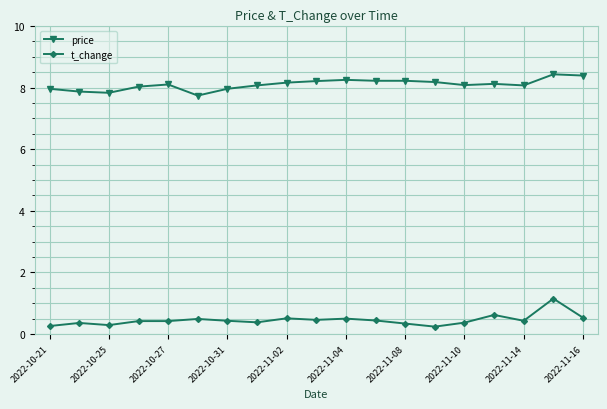

What is the sum of all price values?

153.9